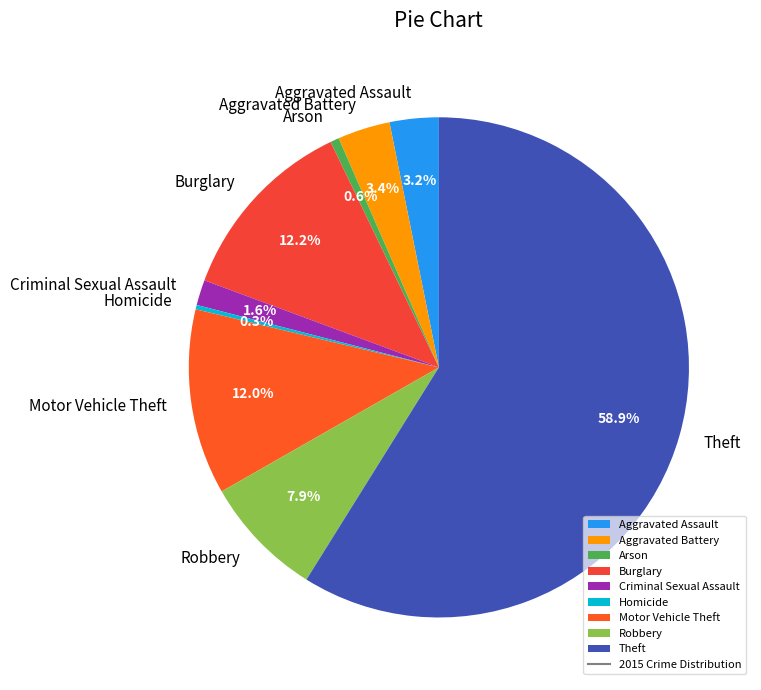

Is it true that Arson is 1% of the pie?

True